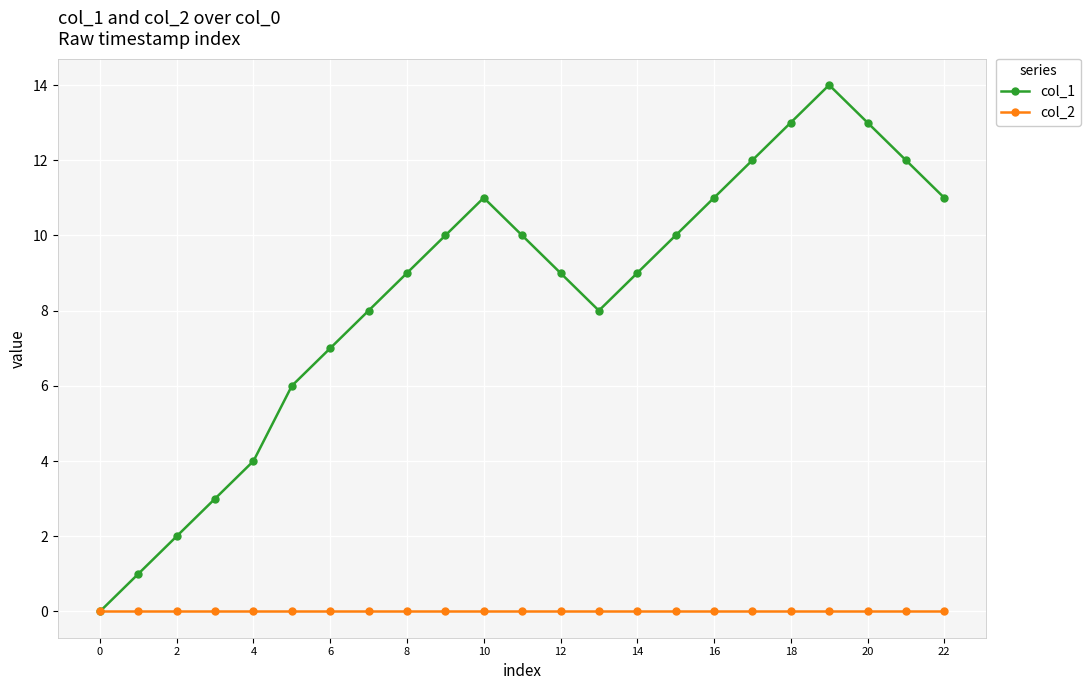

What is the maximum value shown in the chart?

14